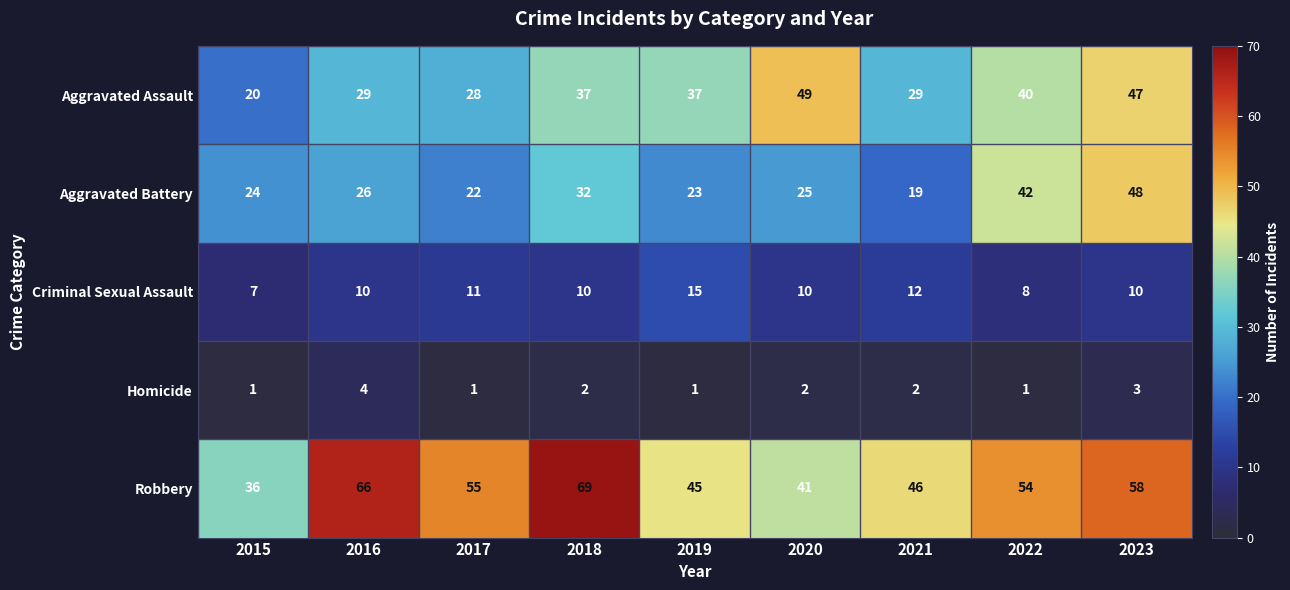

What is the spread (max minus min) of values at 2015?

35